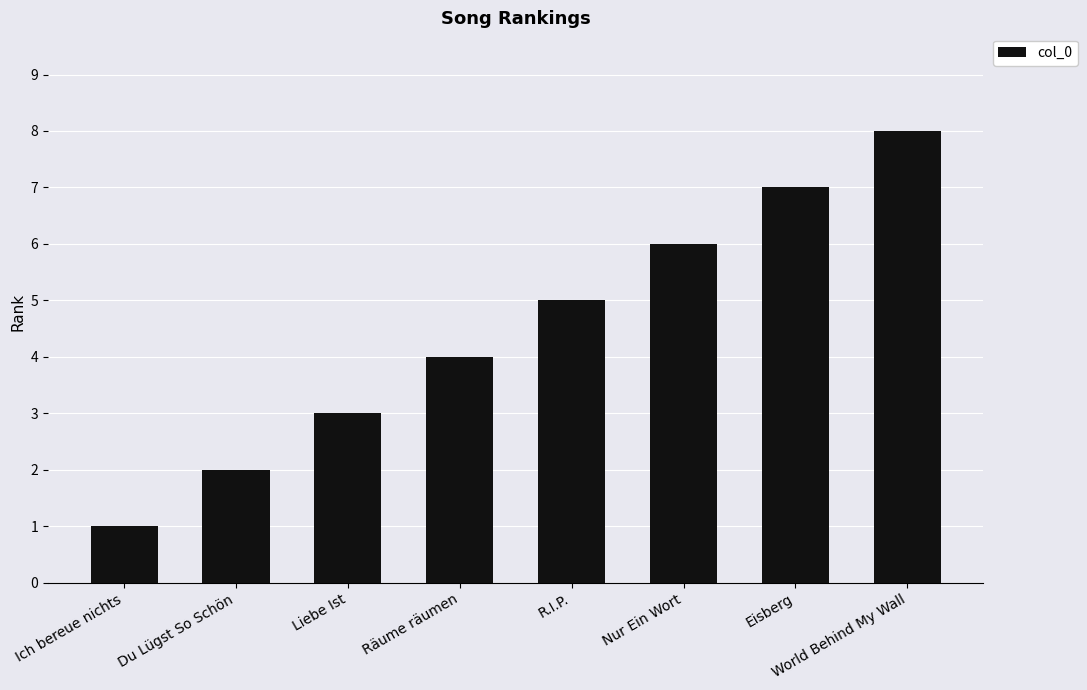

How many bars are there in total?

8